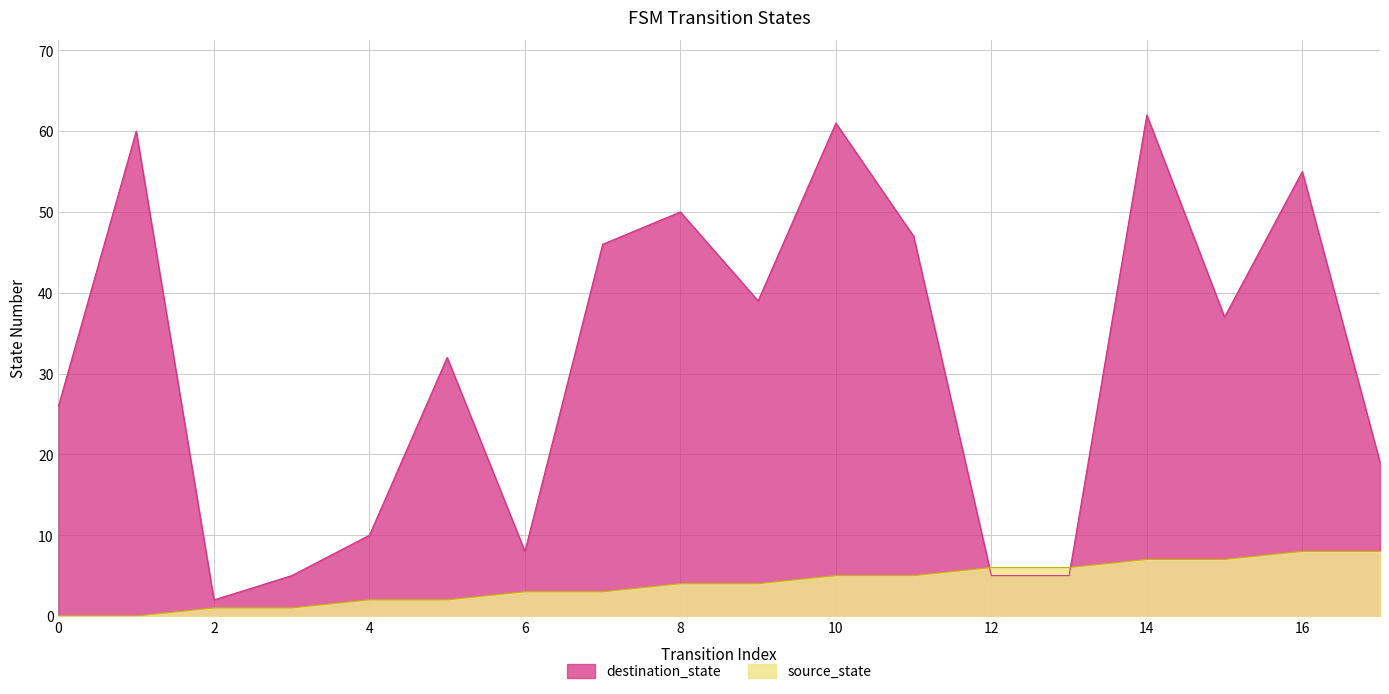

Reading left to right, list all the values displayed in this chart.

source_state: 0=0	1=0	2=1	3=1	4=2	5=2	6=3	7=3	8=4	9=4	10=5	11=5	12=6	13=6	14=7	15=7	16=8	17=8
destination_state: 0=26	1=60	2=2	3=5	4=10	5=32	6=8	7=46	8=50	9=39	10=61	11=47	12=5	13=5	14=62	15=37	16=55	17=19